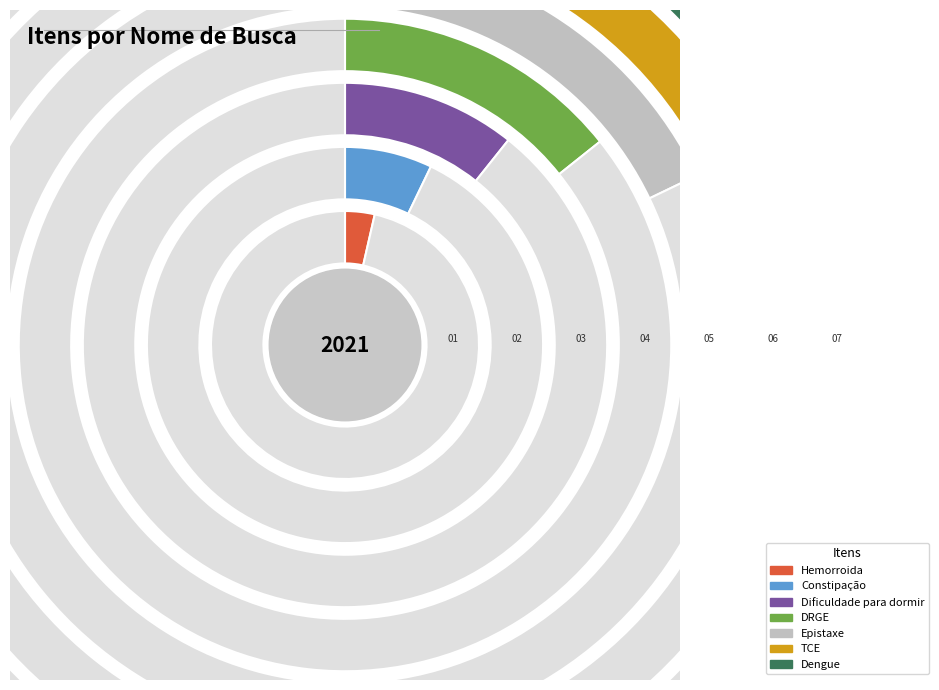

Which category has the biggest portion of the pie?

Dengue